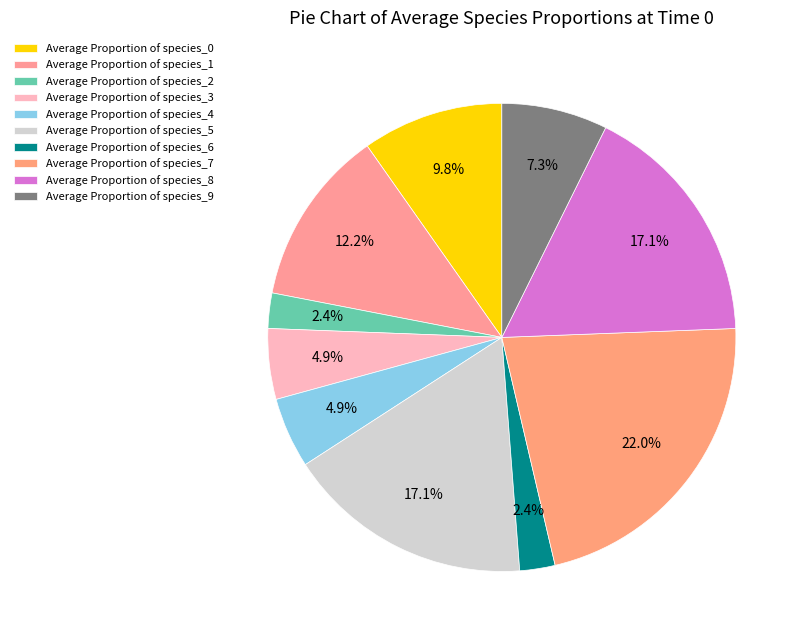

Count the number of slices in the pie.

10